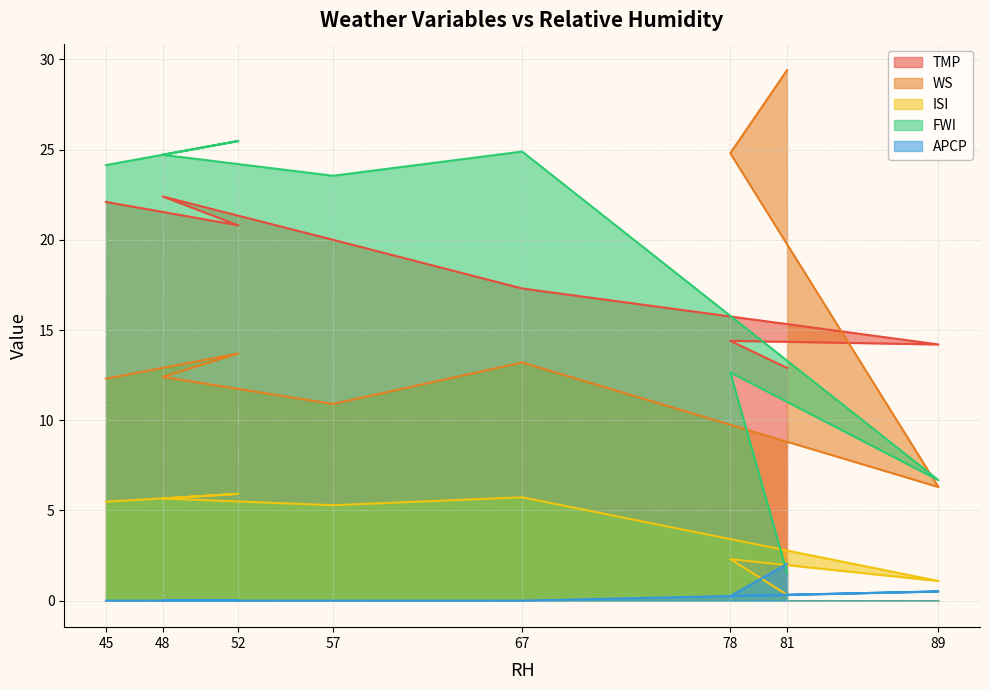

Reading left to right, list all the values displayed in this chart.

TMP: 45=22.1	52=20.8	48=22.4	57=20.0	67=17.3	89=14.2	78=14.4	81=12.9
WS: 45=12.3	52=13.7	48=12.4	57=10.9	67=13.2	89=6.3	78=24.8	81=29.4
ISI: 45=5.5	52=5.9	48=5.7	57=5.3	67=5.7	89=1.1	78=2.3	81=0.3
FWI: 45=24.1	52=25.5	48=24.7	57=23.6	67=24.9	89=6.7	78=12.7	81=1.6
APCP: 45=0.0	52=0.0	48=0.0	57=0.0	67=0.0	89=0.5	78=0.2	81=2.0